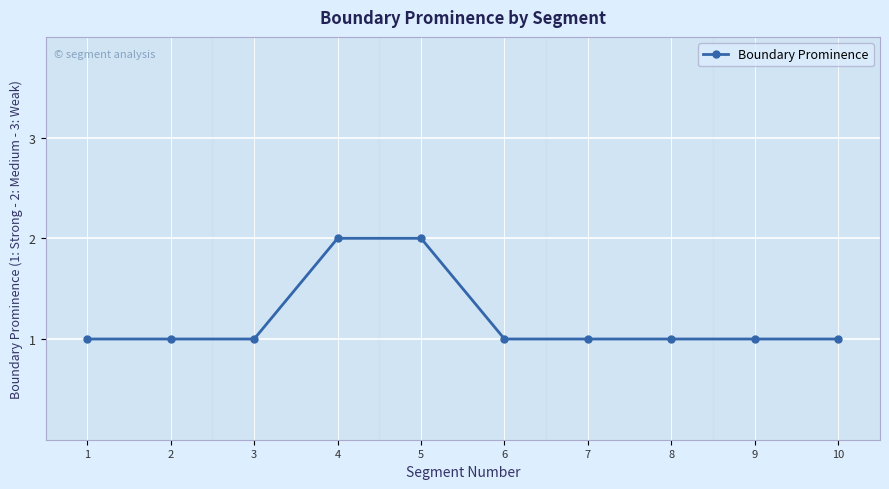

Which has a higher value, 4 or 9?

4